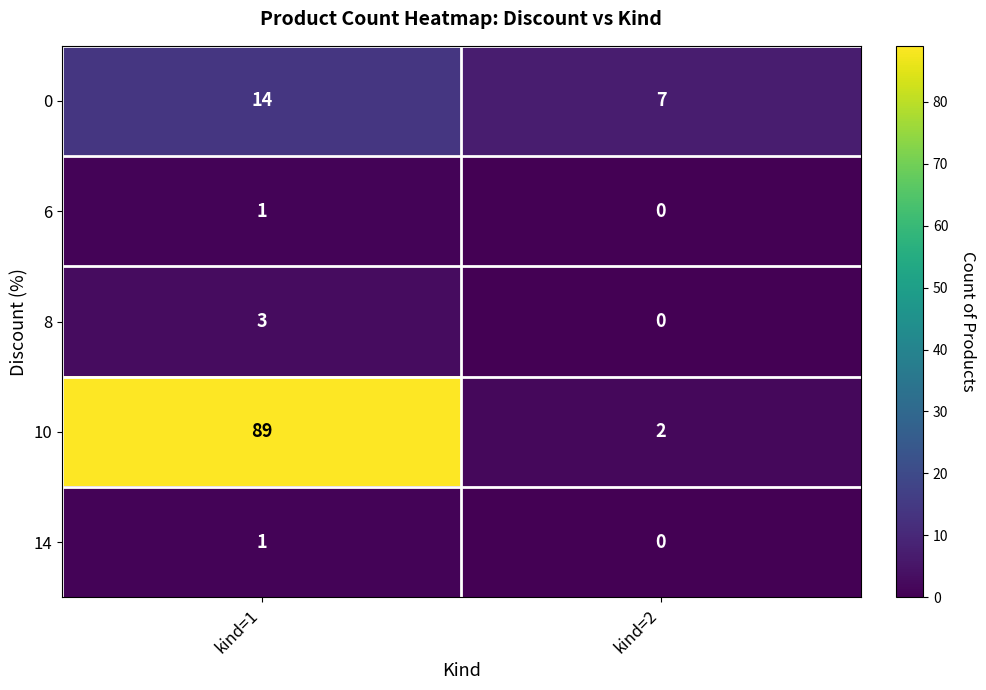

What is the difference between the 8 values at kind=2 and kind=1?

3